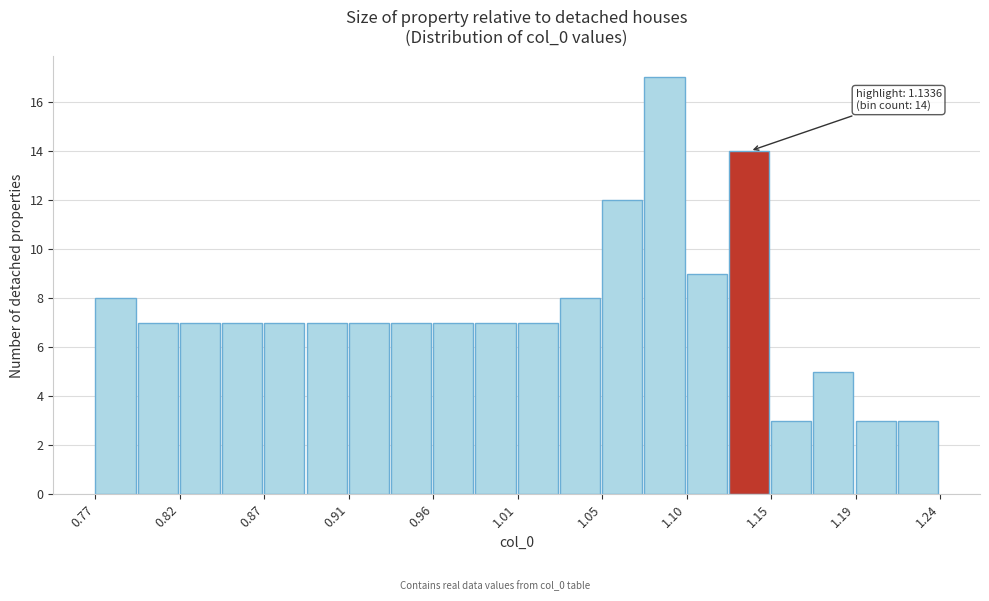

Which range on the x-axis has the tallest bar?

1.075 to 1.100